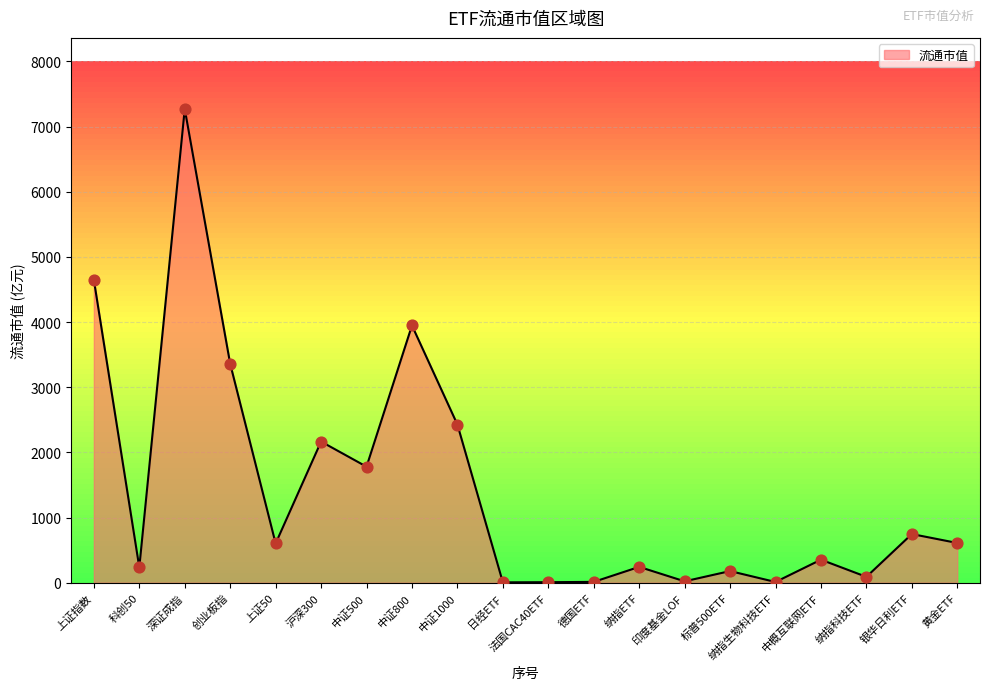

Which has a higher value, 标普500ETF or 德国ETF?

标普500ETF